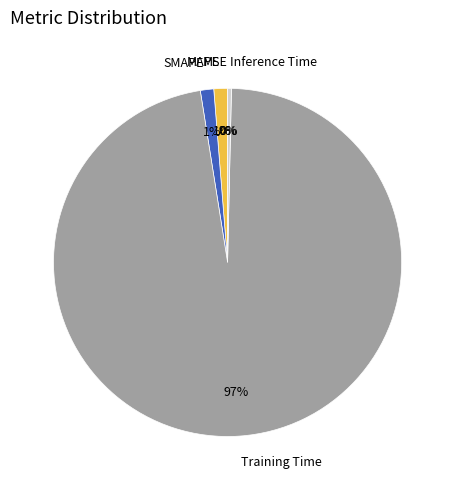

Does MAPE represent more than half of the total?

No